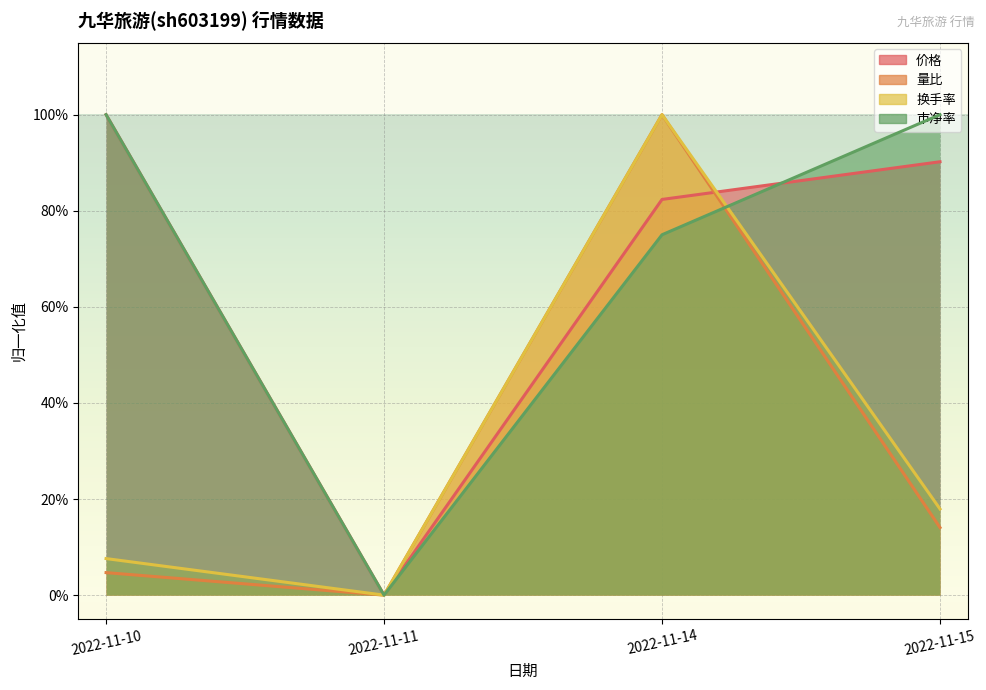

What is the difference between the maximum and minimum values in the 市净率 series?

1.0